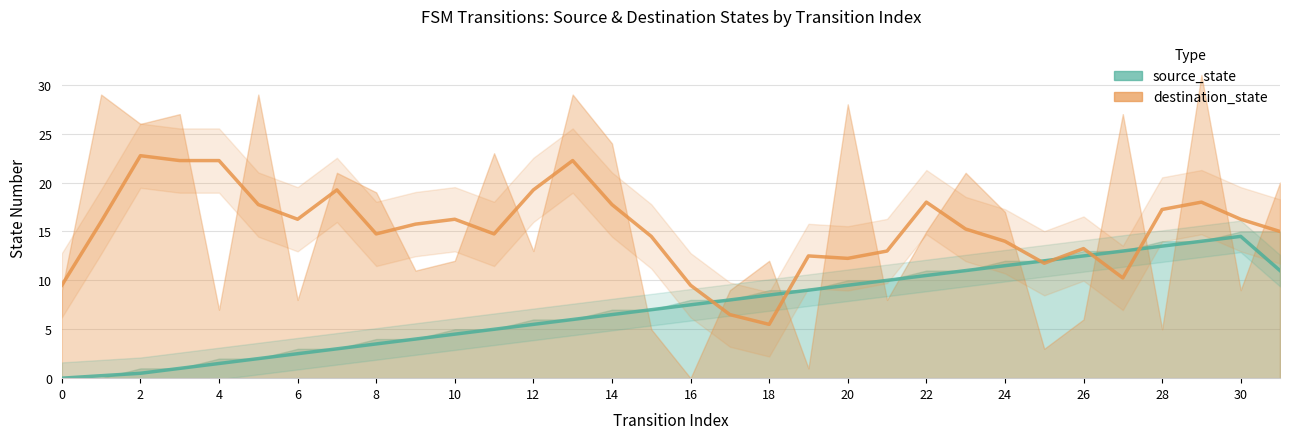

What is the sum of all destination_state values?

489.5